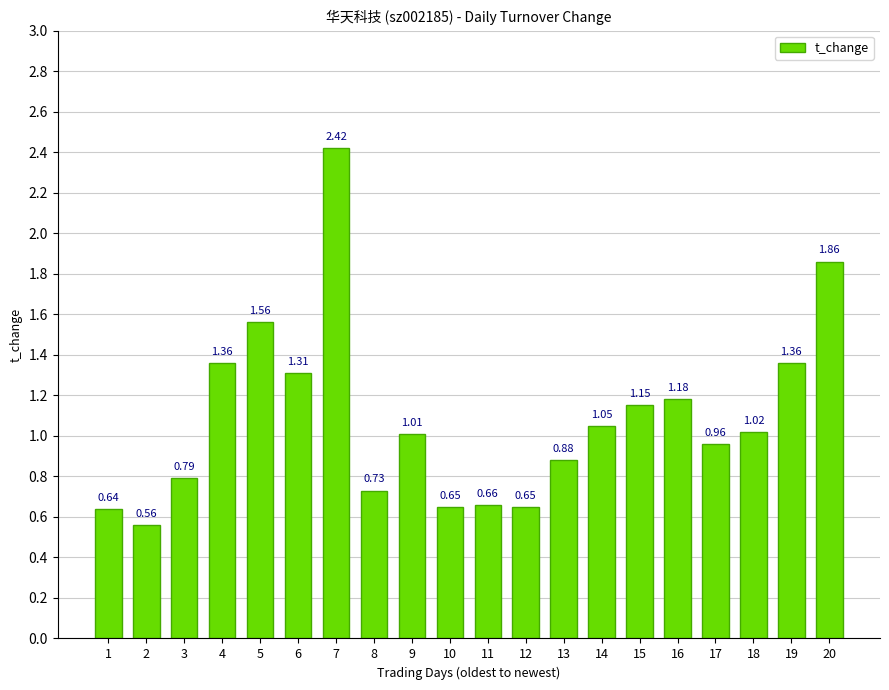

Which has a higher value, 6 or 17?

6